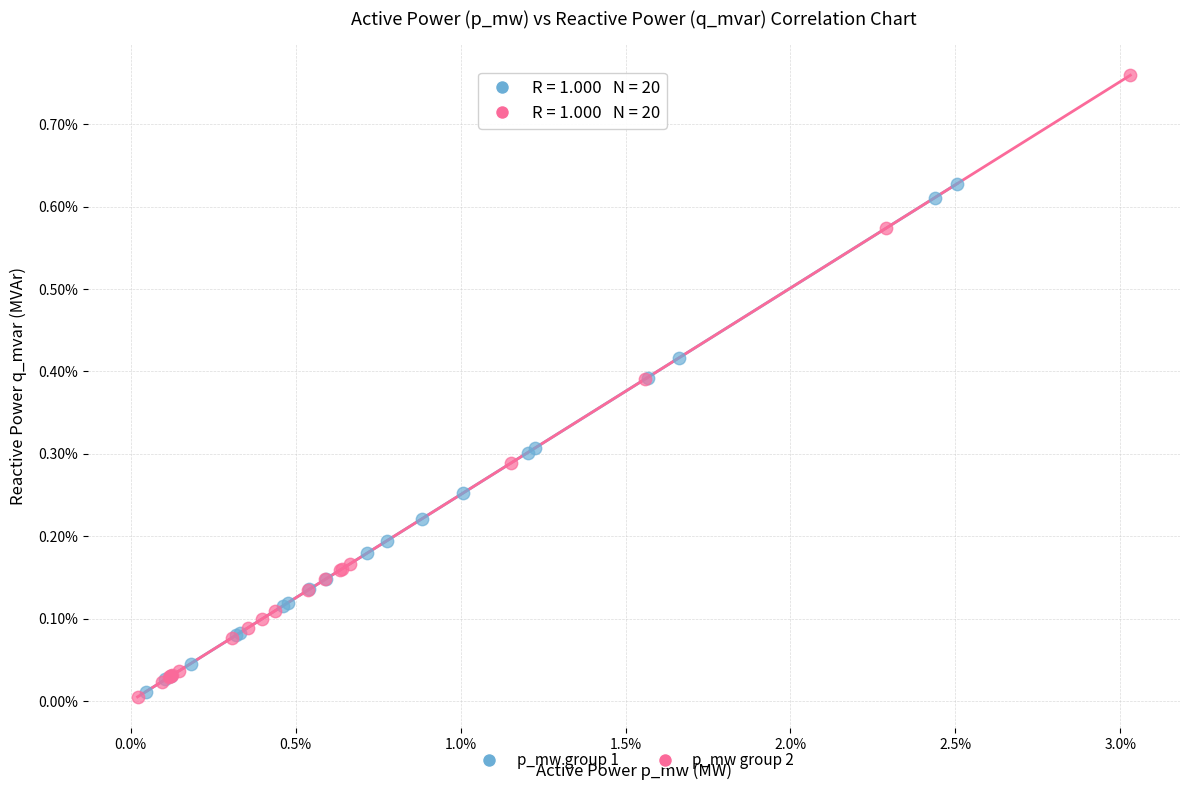

Which series reaches the maximum Y coordinate?

p_mw group 2